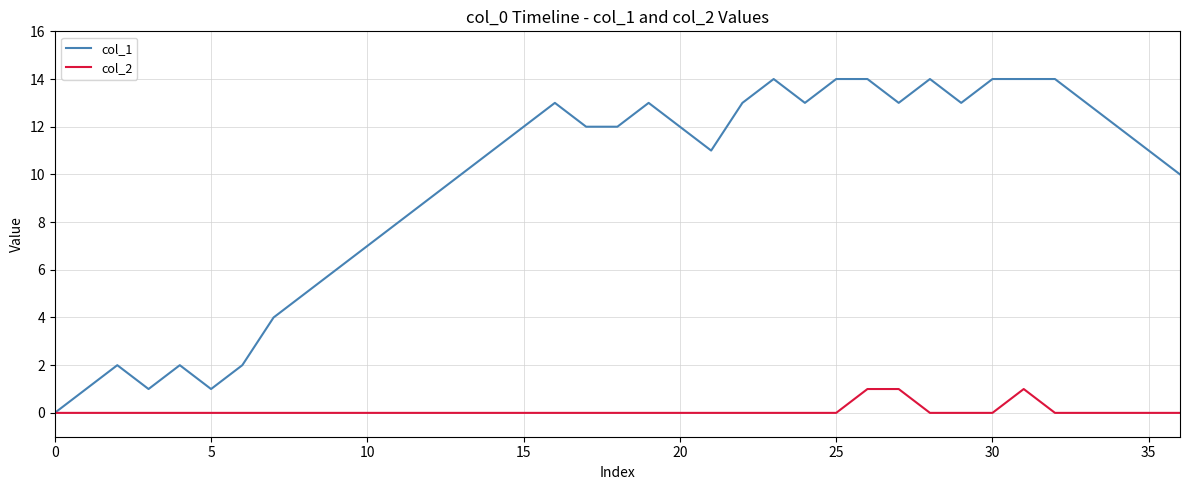

Rank the series by their maximum value, from lowest to highest.

col_2, col_1